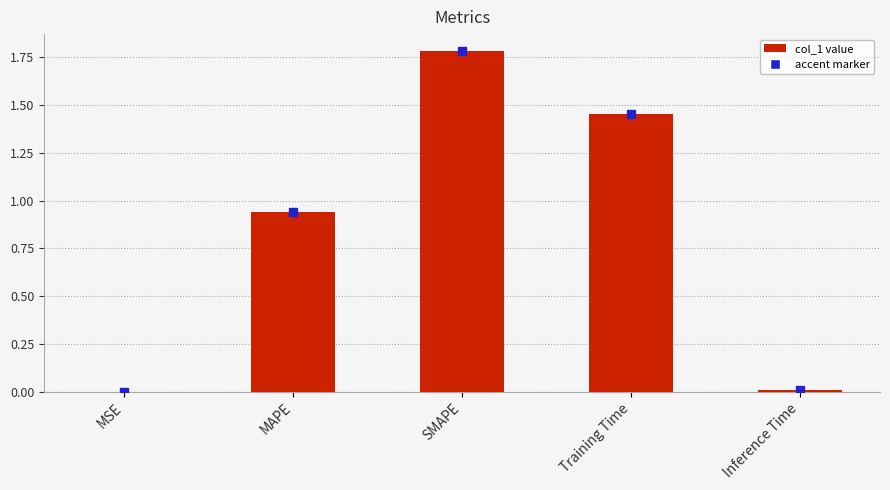

Which category has the highest value across all series?

SMAPE